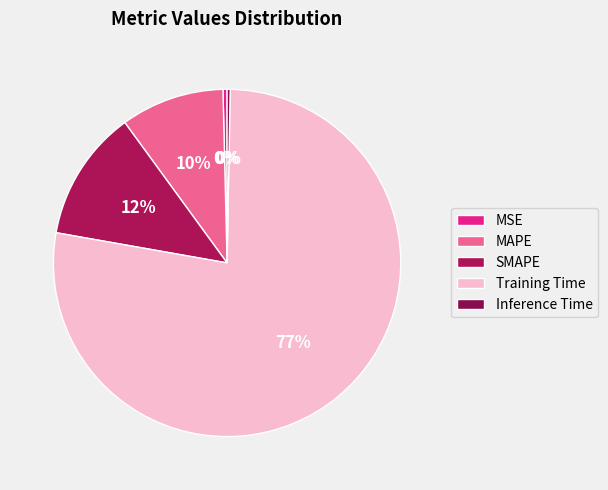

Rank the categories by value from lowest to highest.

Inference Time, MSE, MAPE, SMAPE, Training Time